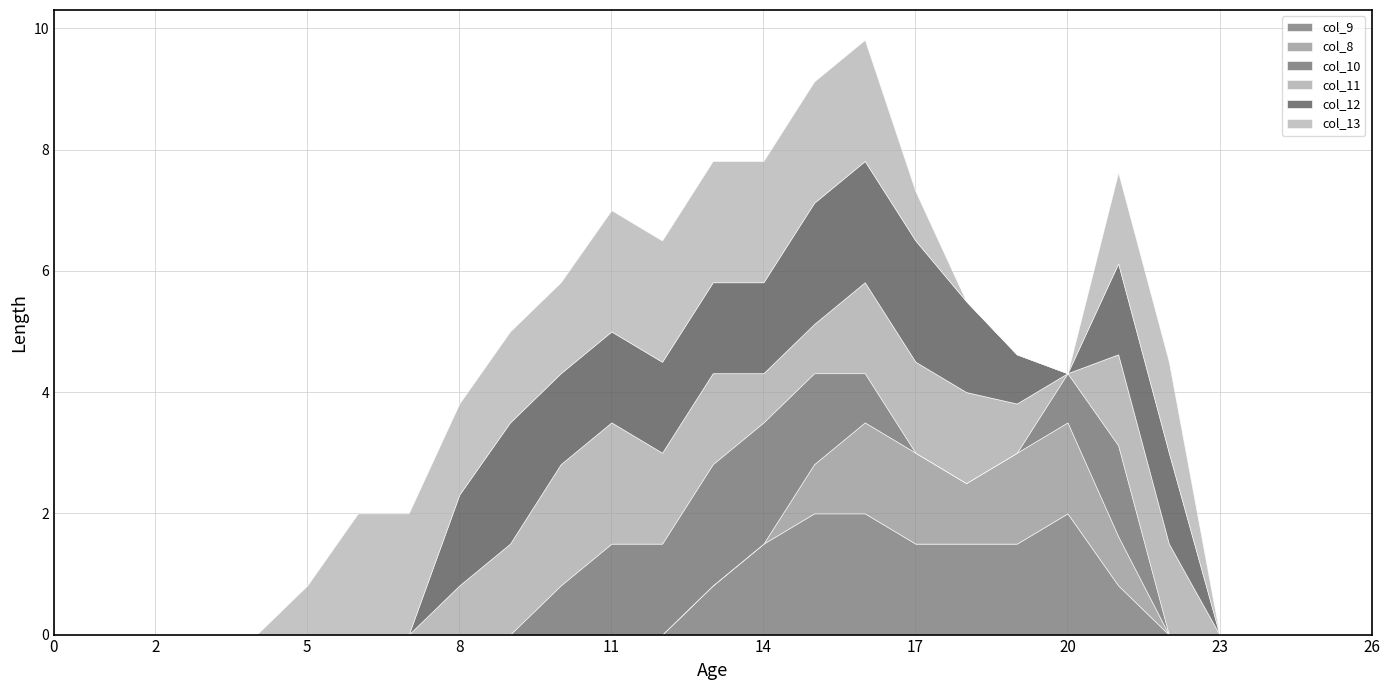

What are all the series names shown in the legend?

col_9, col_8, col_10, col_11, col_12, col_13